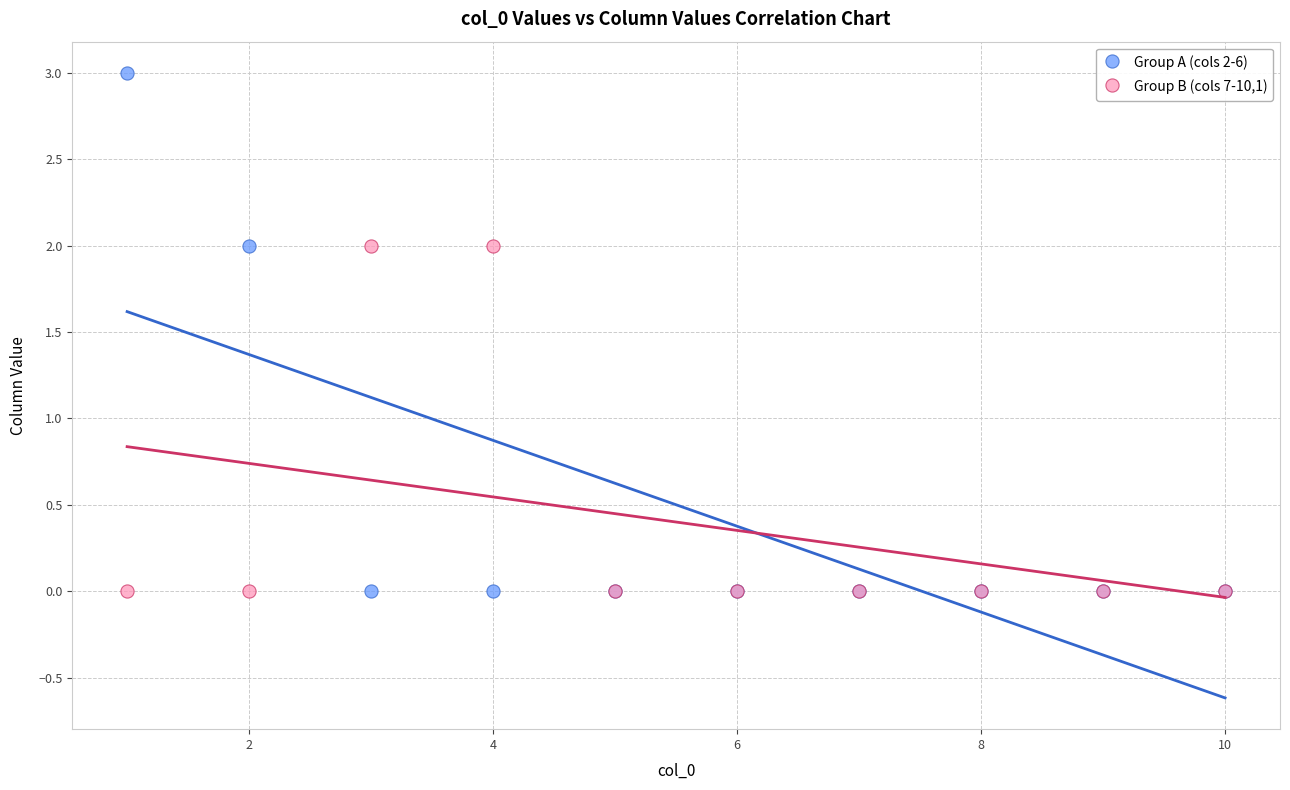

Which series reaches the maximum Y coordinate?

Group A (cols 2-6)